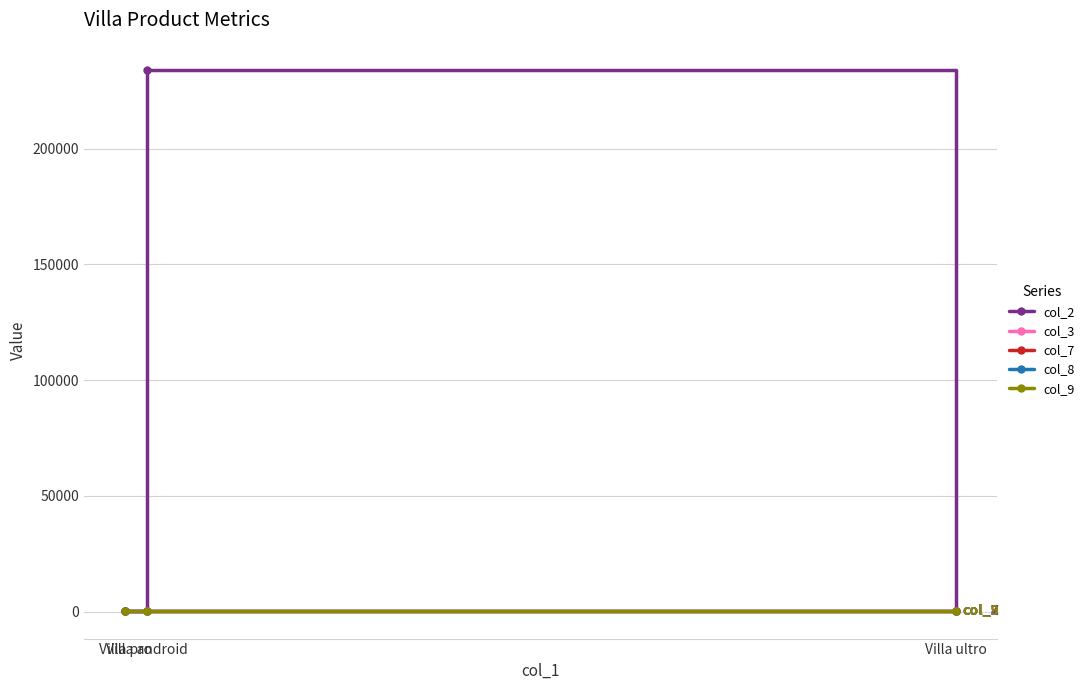

What is the lowest value of the col_9 series?

5